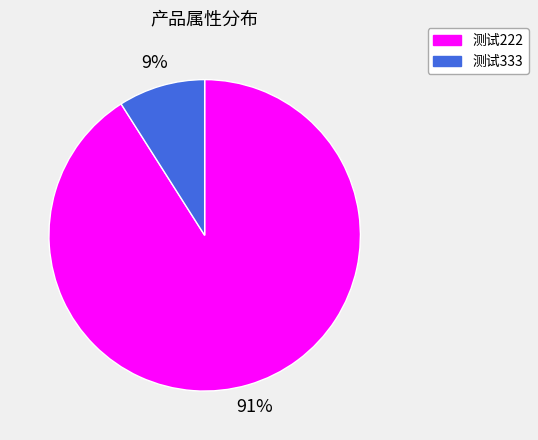

Count the number of slices in the pie.

2